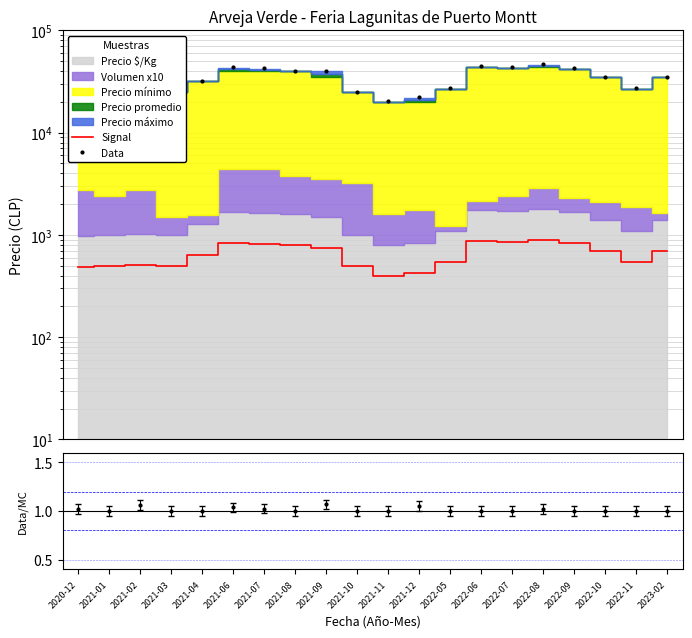

What is the lowest value of the Signal series?

400